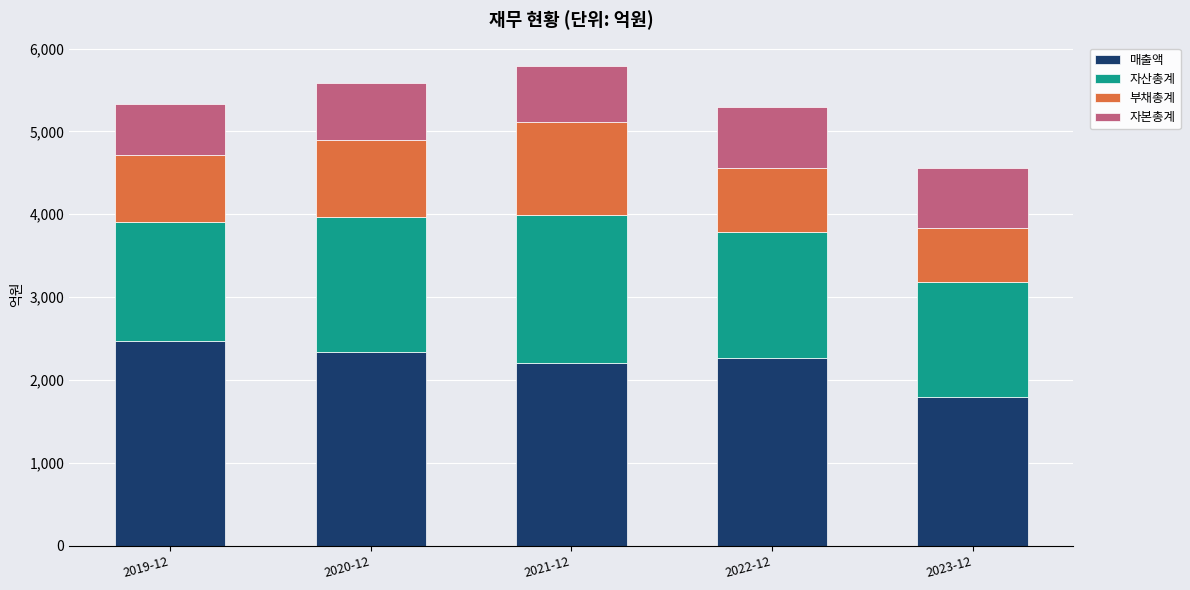

Are the bars grouped side by side (vs. stacked)?

No